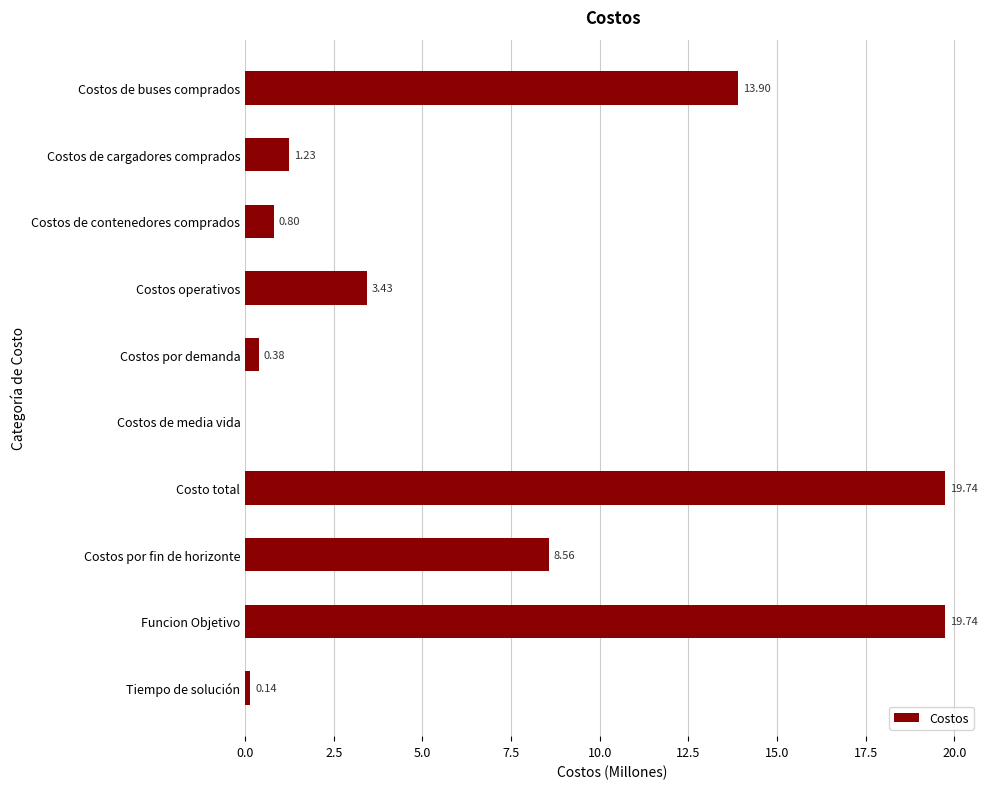

What is the sum of the values at Costos por fin de horizonte and Costos de cargadores comprados?

9.8